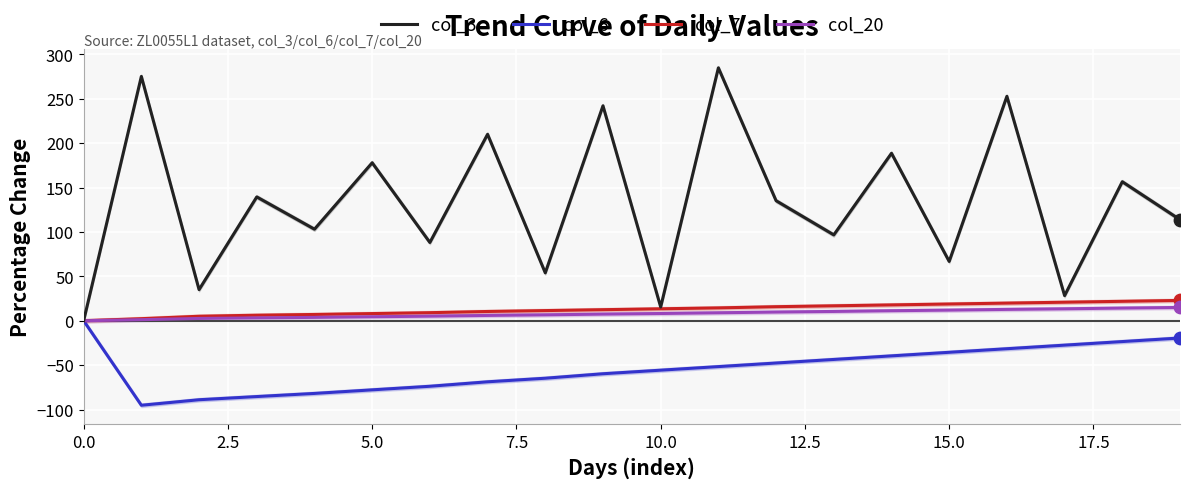

What is the total value across all series at 10?

-18.6